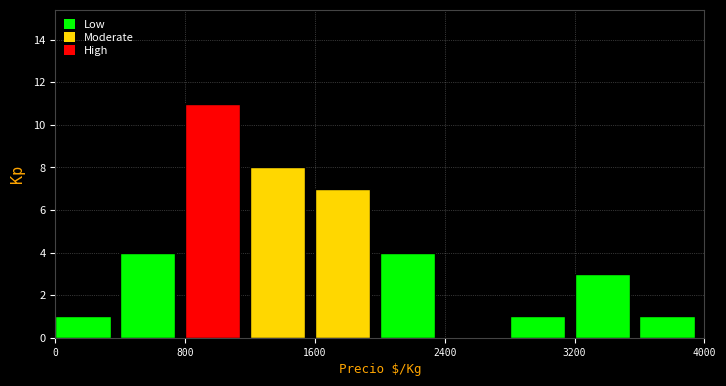

What is the height of the bar covering 1200 to 1600 on the x-axis? The values are not printed on the chart, so give them approximately, as read against the axis.

8